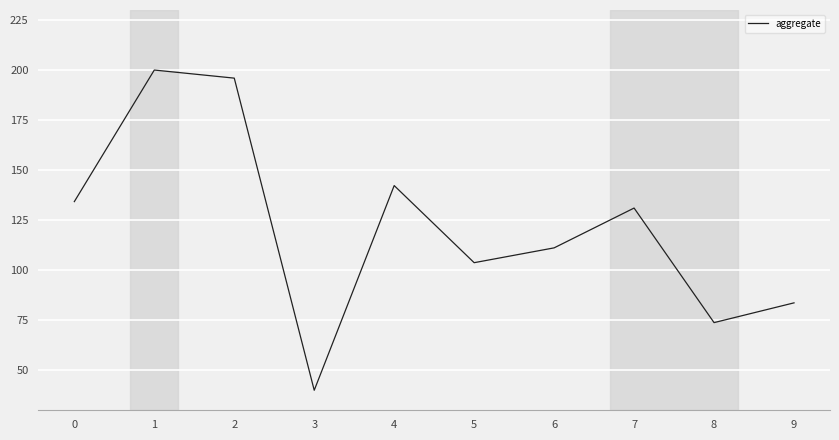

Between 6 and 1, which is larger?

1